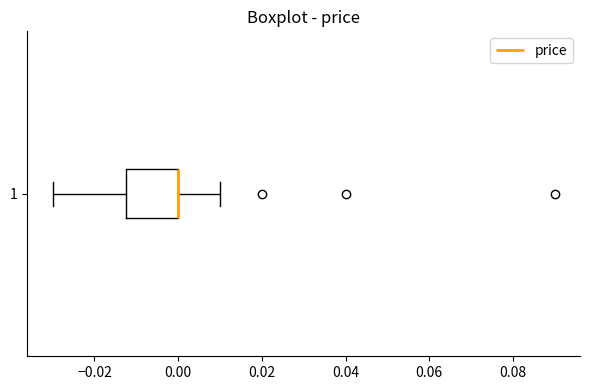

Transcribe this box plot: give where the median line is, the range the box spans, and where the two whiskers end, as read against the x-axis. The values are not printed on the chart, so give them approximately, as read against the axis.

median 0.000 (drawn on the box's right edge), box -0.012 to 0.000, whiskers -0.030 to 0.010